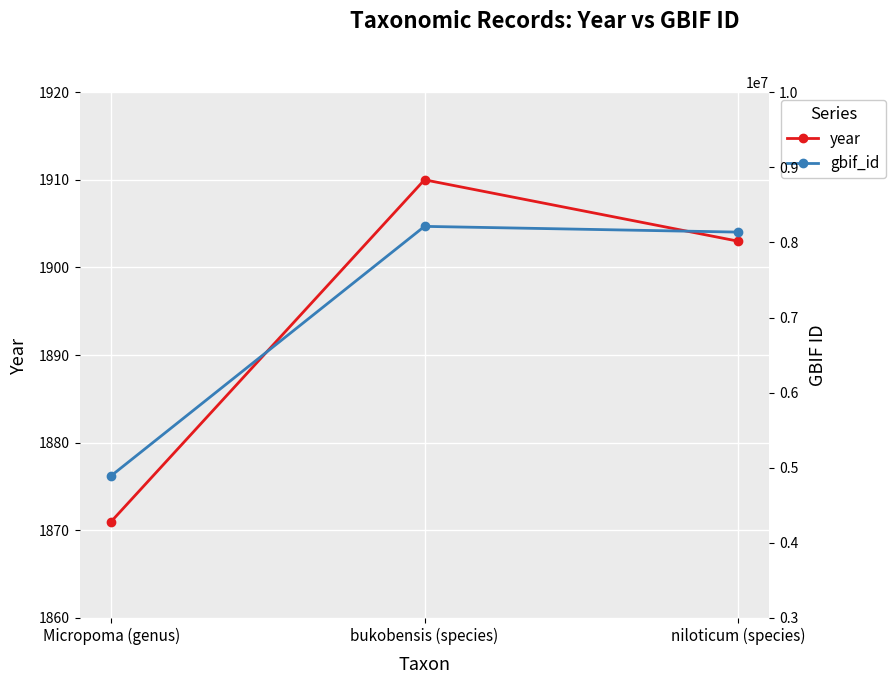

Is the value of year at niloticum (species) greater than the value of gbif_id at niloticum (species)?

No